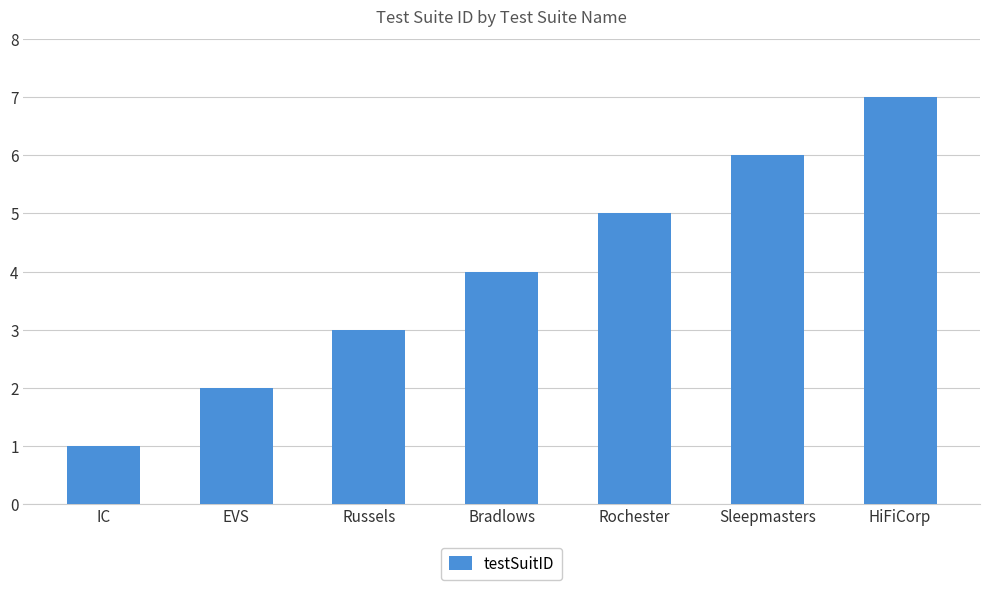

Which category has the lowest value across all series?

IC